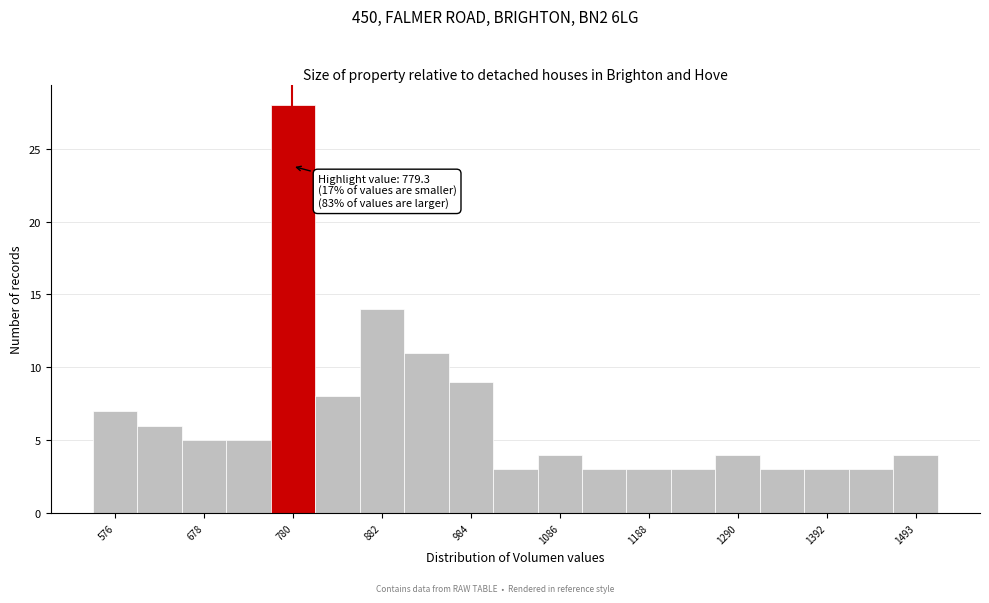

Around what value on the x-axis is the tallest bar? Give the approximate position of its centre, as read against the axis.

780